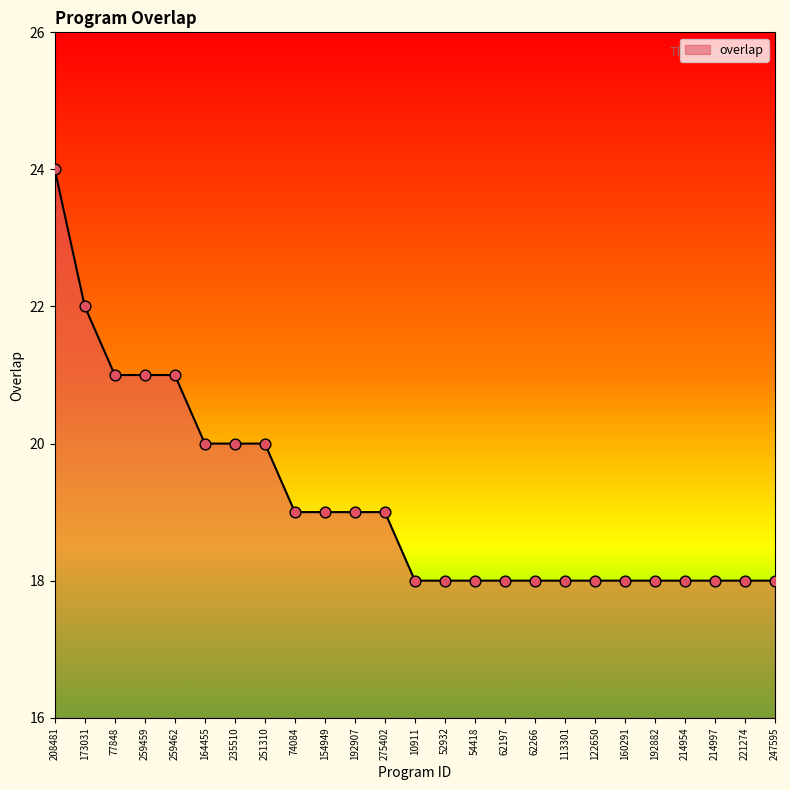

What is the change in value from 259462 to 62266?

-3